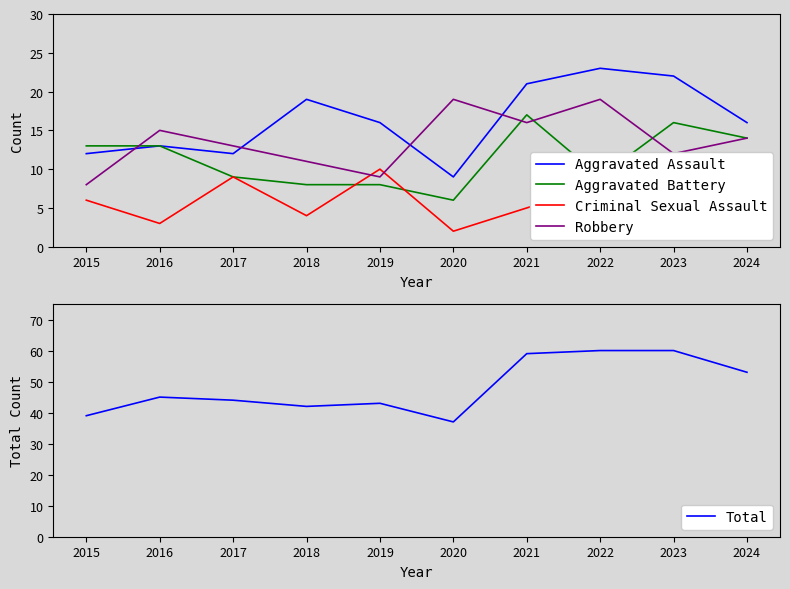

Between 2020 and 2024, which is larger?

2024